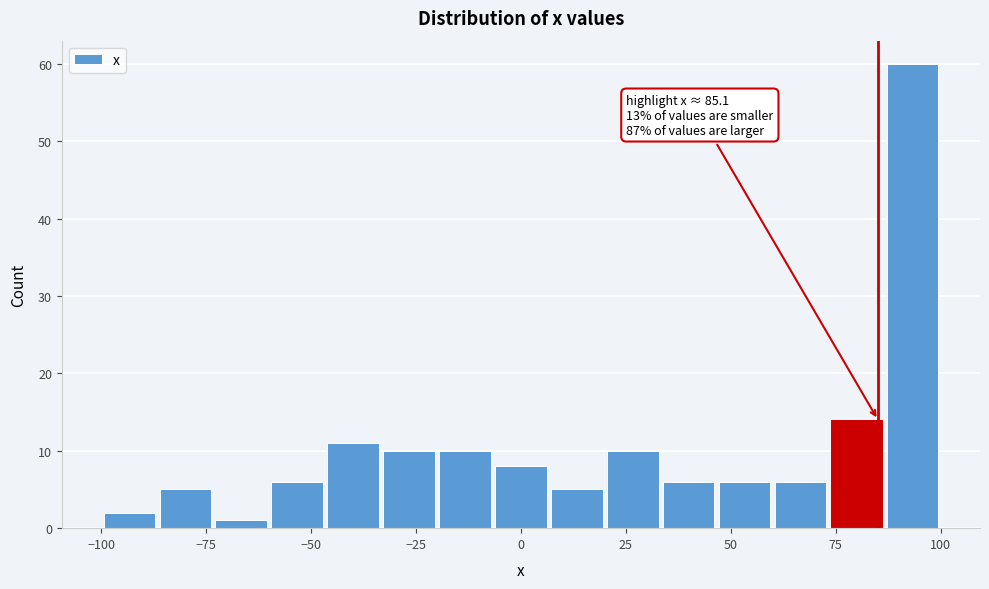

Read against the x-axis, roughly where is the centre of the tallest bar?

95